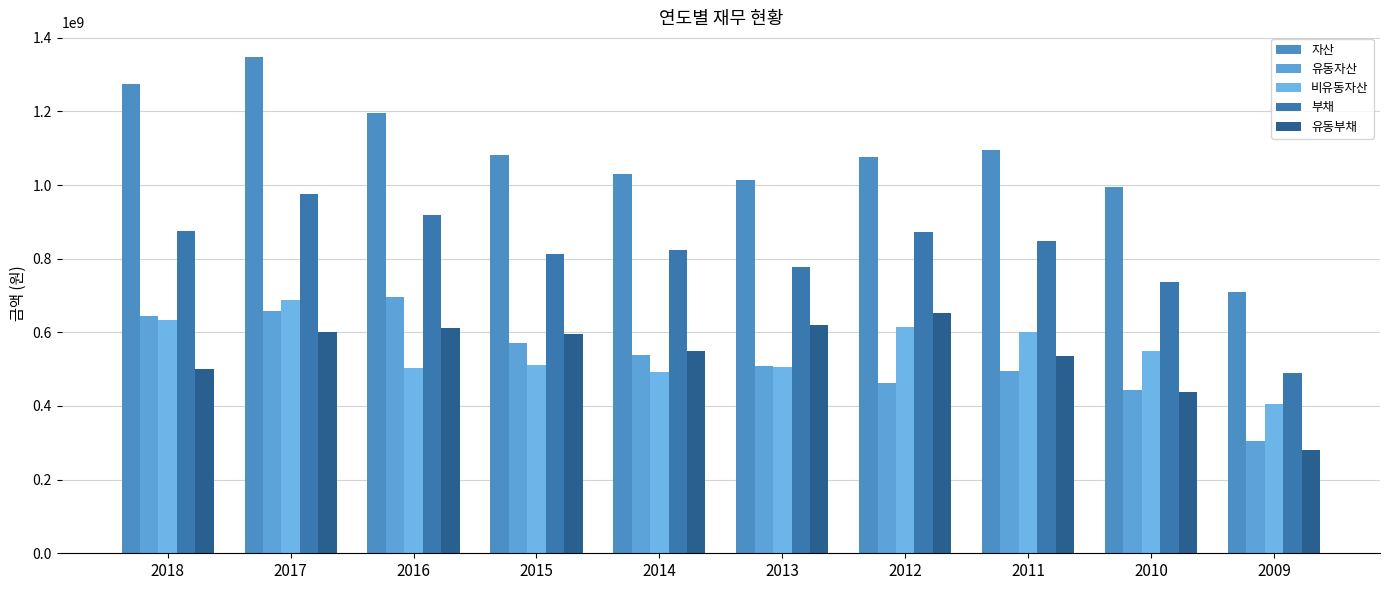

What is the value of the 유동부채 bar at the 6th from the left?

618544313